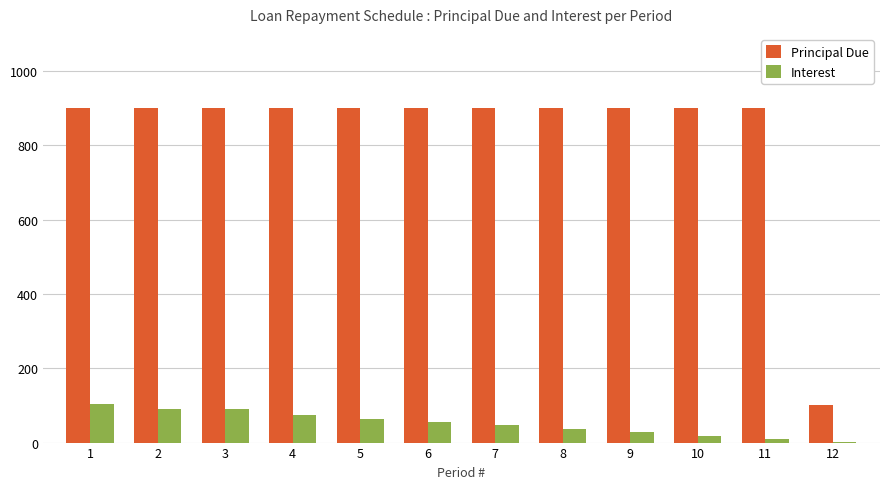

What is the spread (max minus min) of values at 11?

890.0